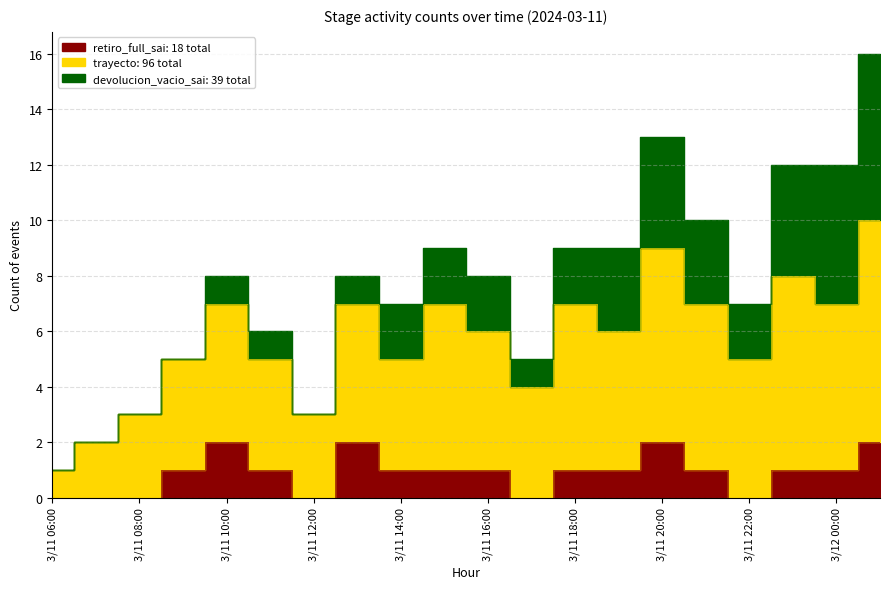

Reading right to left, list all the values displayed in this chart.

retiro_full_sai: 2	1	1	0	1	2	1	1	0	1	1	1	2	0	1	2	1	0	0	0
trayecto: 8	6	7	5	6	7	5	6	4	5	6	4	5	3	4	5	4	3	2	1
devolucion_vacio_sai: 6	5	4	2	3	4	3	2	1	2	2	2	1	0	1	1	0	0	0	0